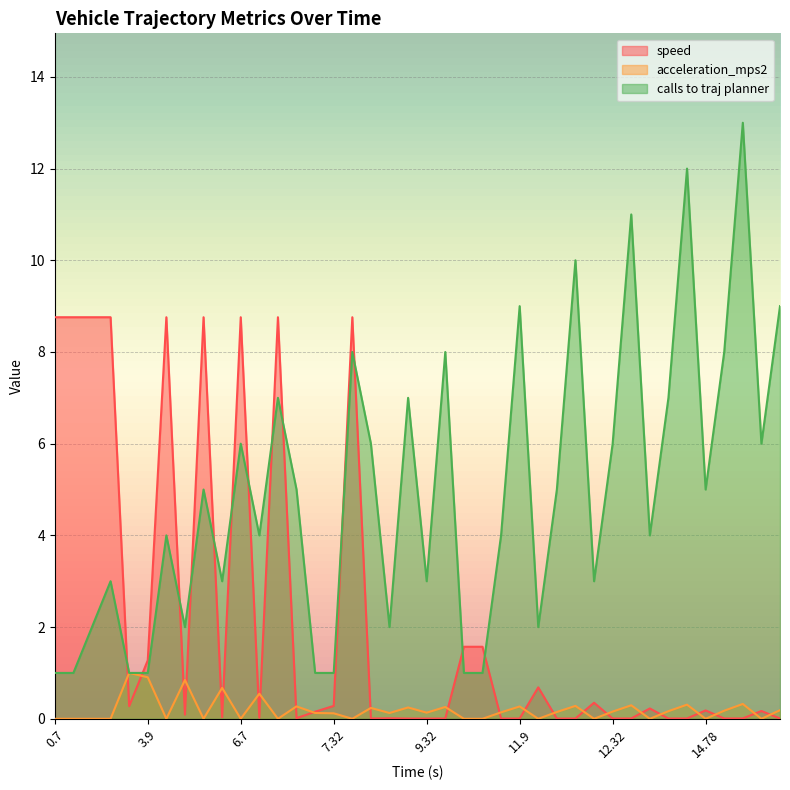

Rank the series by their maximum value, from lowest to highest.

acceleration_mps2, speed, calls to traj planner